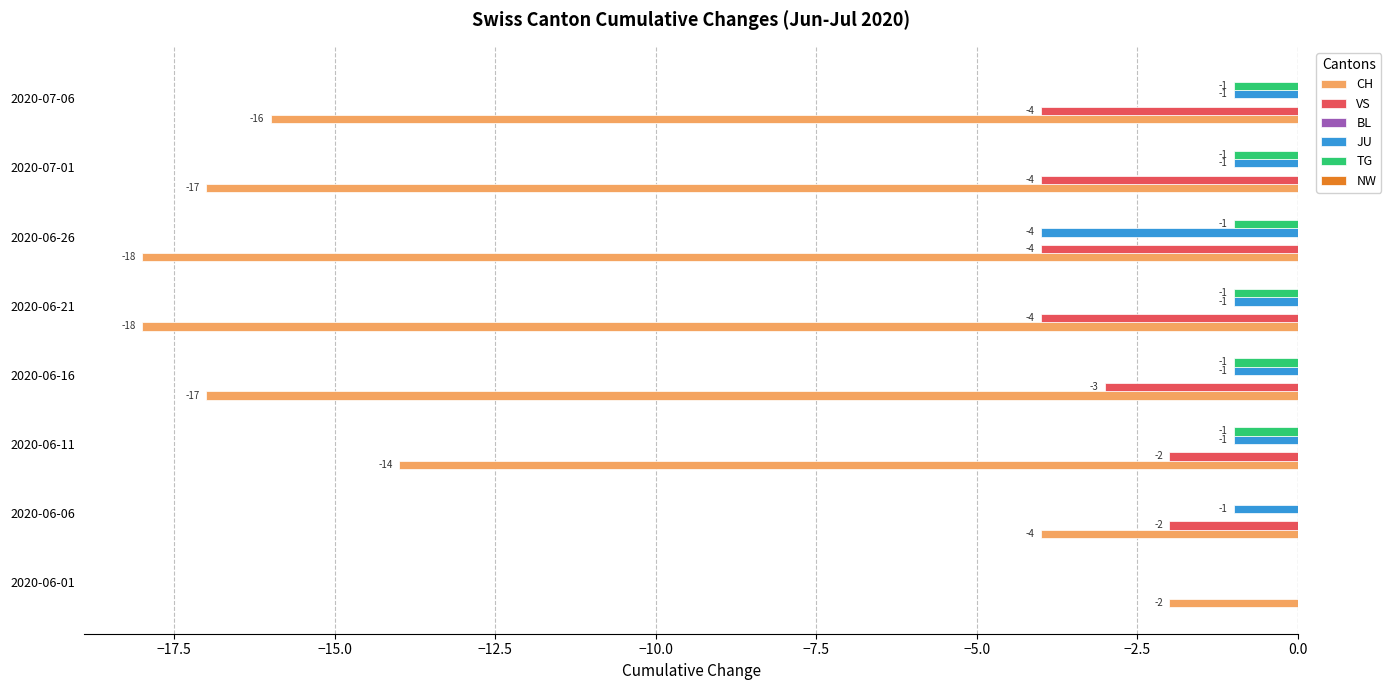

What value does the VS series have at 2020-07-01?

-4